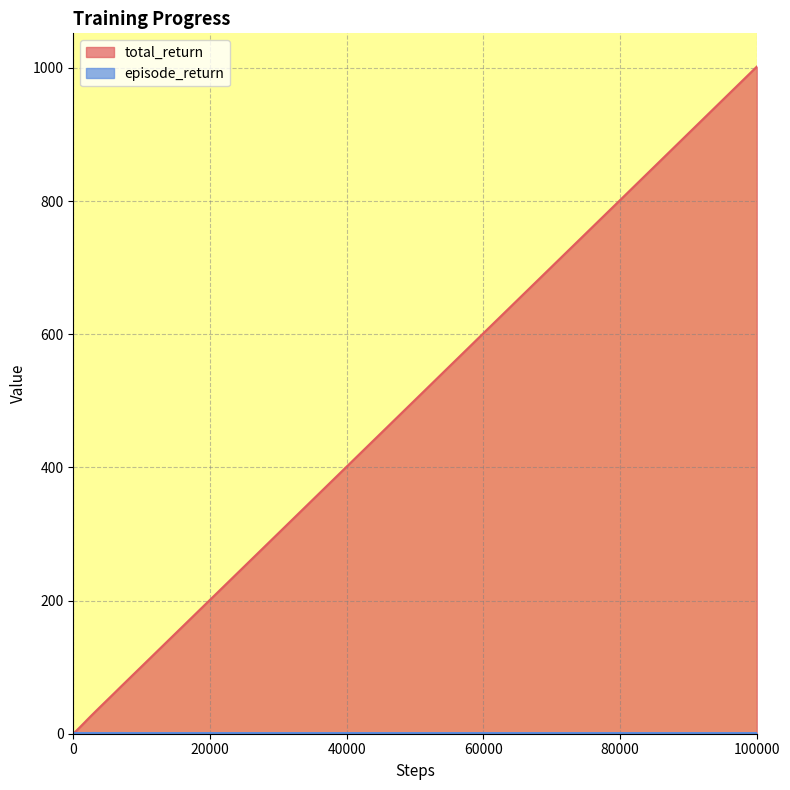

What is the difference between the highest and lowest values at 19?

70.0